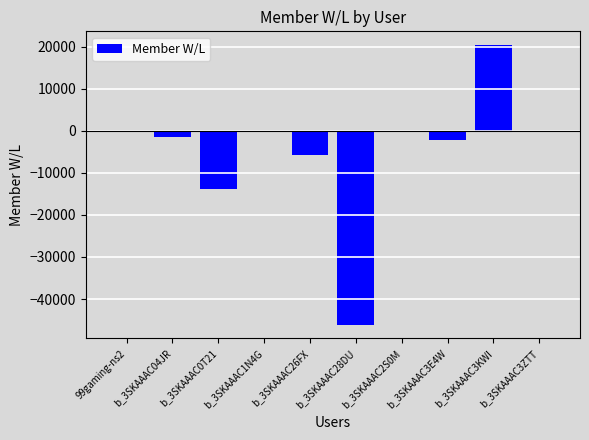

Where is the data nearest to the value -12876?

b_3SKAAAC0T21